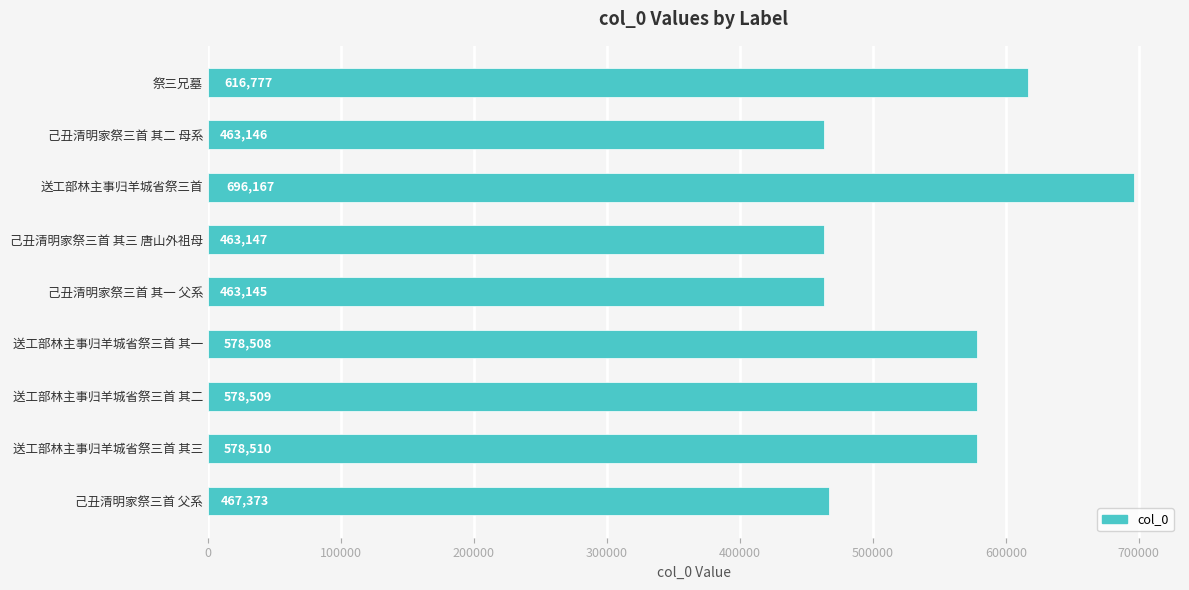

What is the difference between the maximum and second lowest values?

233021